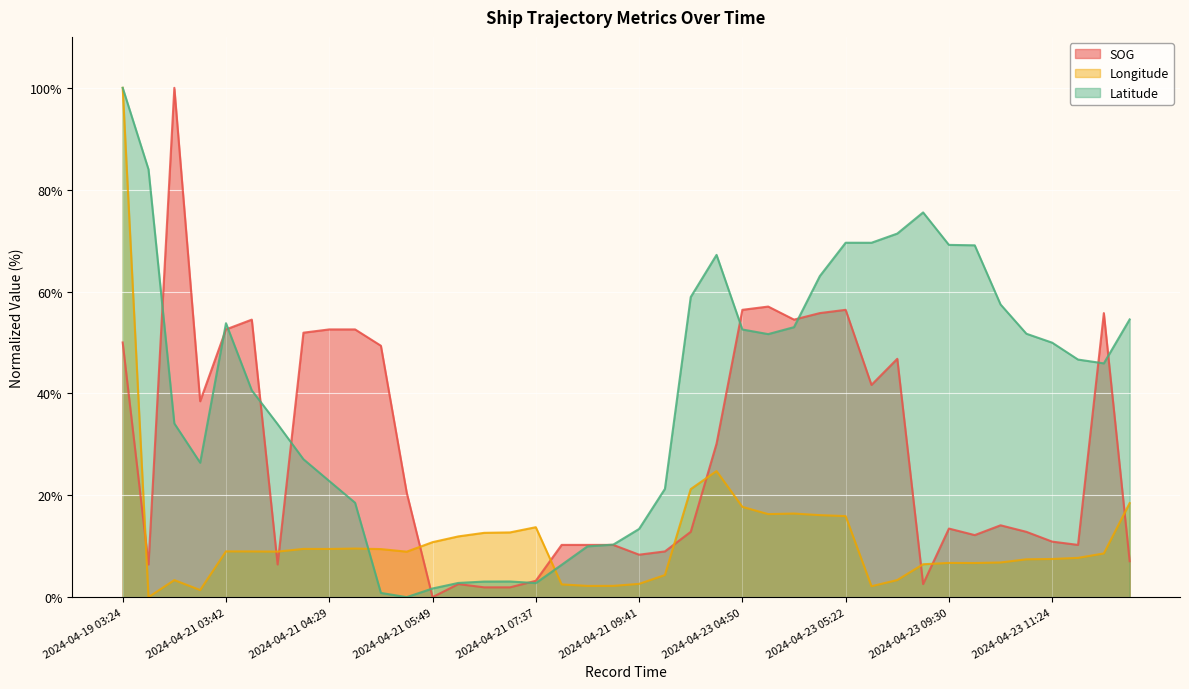

What is the difference between the Latitude values at 2024-04-23 08:32 and 2024-04-20 06:25?

43.2